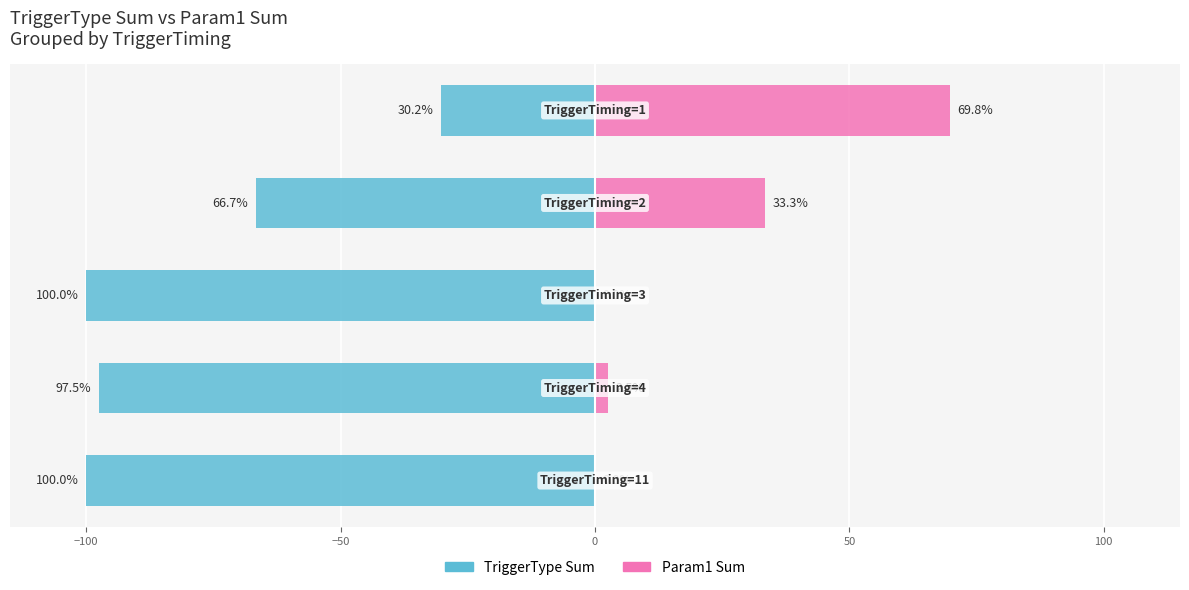

How many distinct data groups are displayed?

2